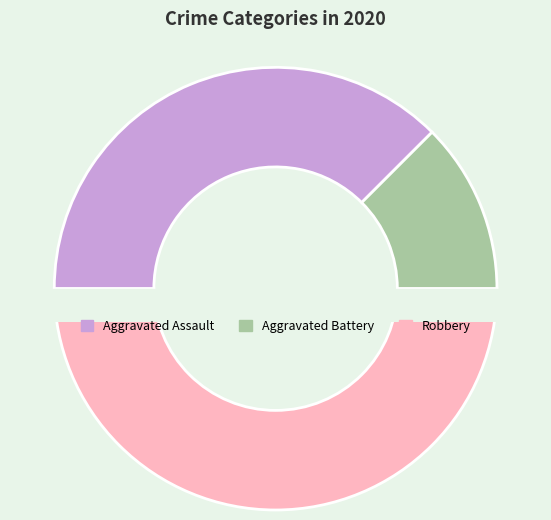

Is Aggravated Assault the majority of the pie?

No